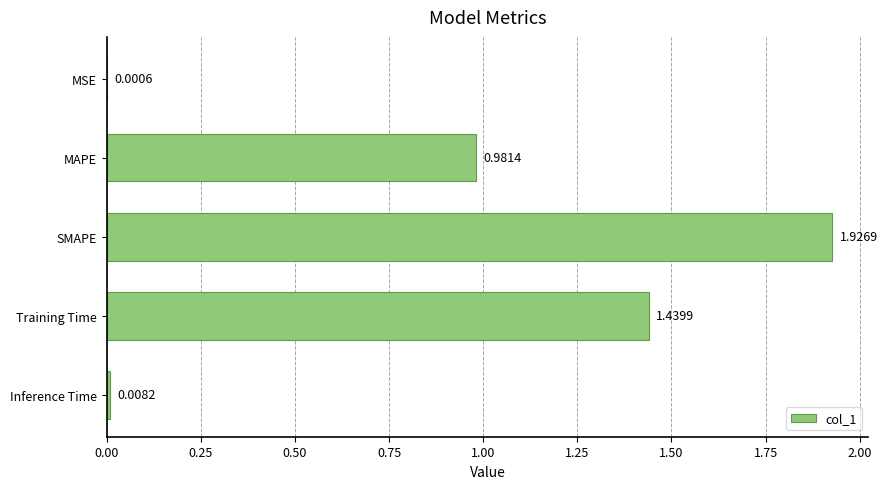

Where is the data nearest to the value 0?

MSE